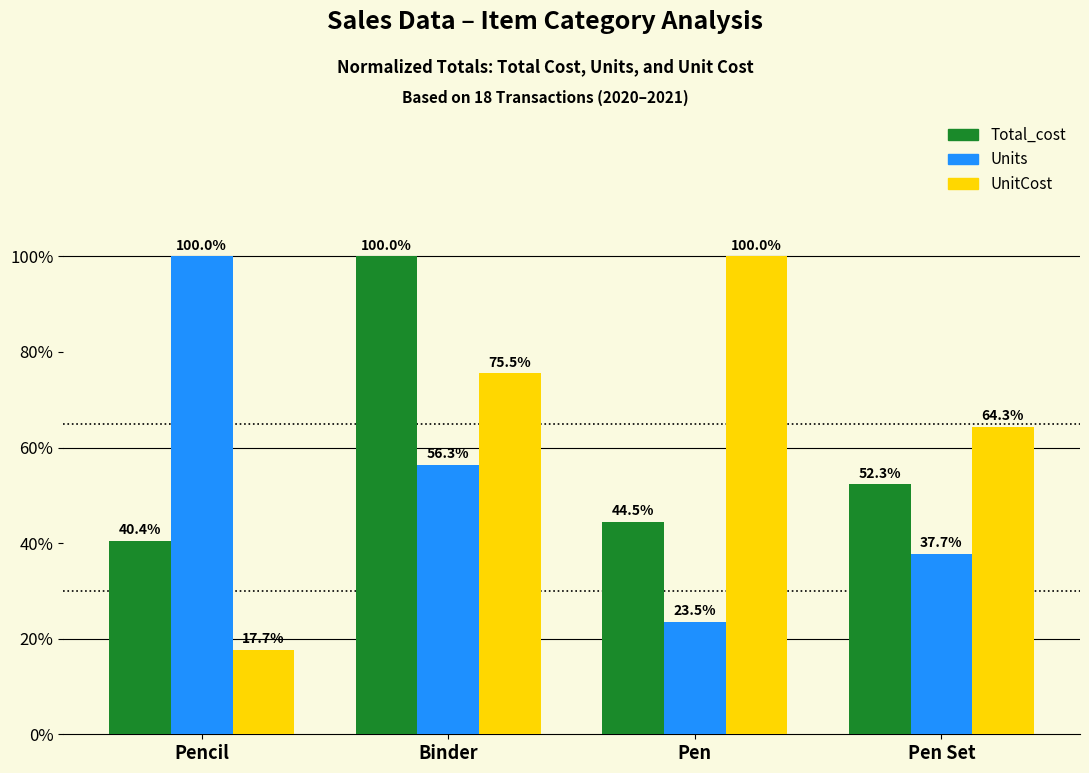

Which series has the largest total across all categories?

UnitCost